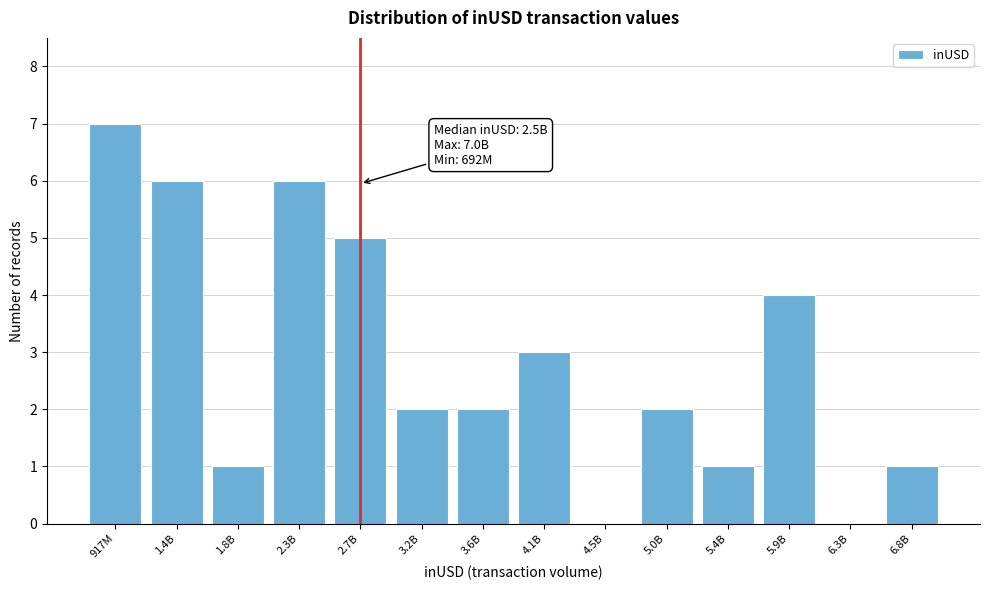

Reading left to right, what are all the values shown in this chart?

917M=7	1.4B=6	1.8B=1	2.3B=6	2.7B=5	3.2B=2	3.6B=2	4.1B=3	4.5B=0	5.0B=2	5.4B=1	5.9B=4	6.3B=0	6.8B=1